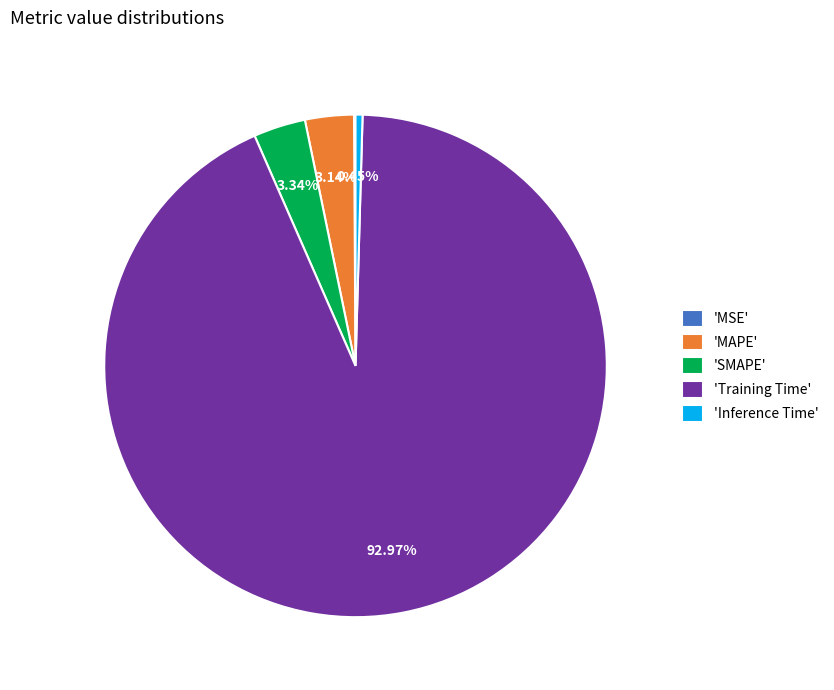

What is the largest slice in the pie chart?

'Training Time'